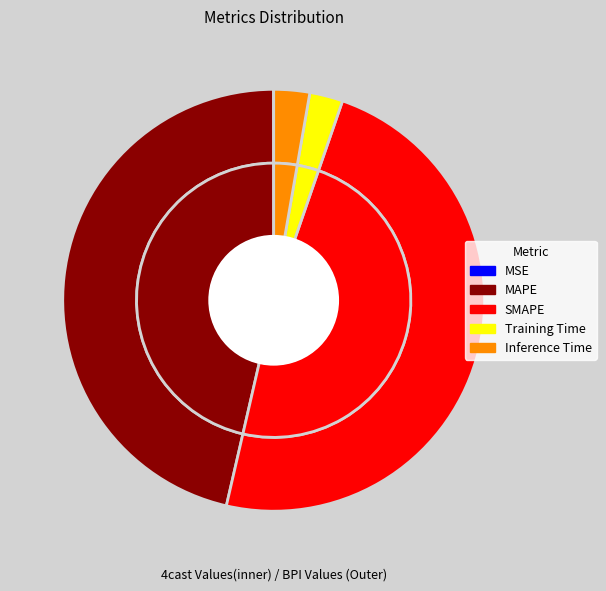

Which slice is the smallest?

MSE